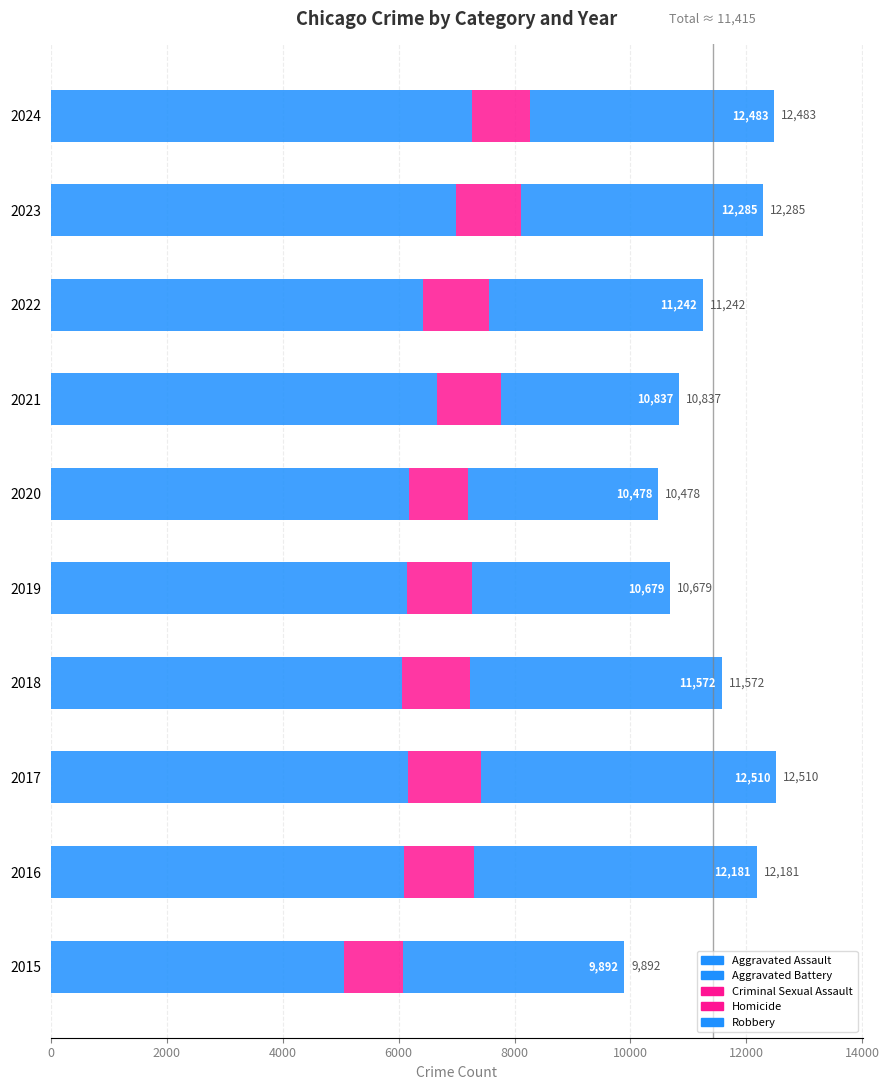

What is the difference between the maximum and minimum values in the Aggravated Battery series?

583